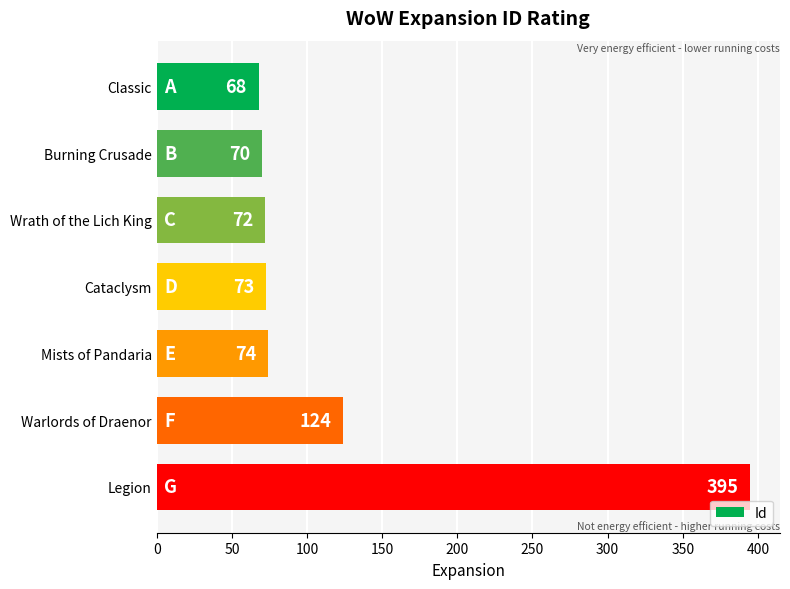

What is the difference between the maximum and minimum values?

327